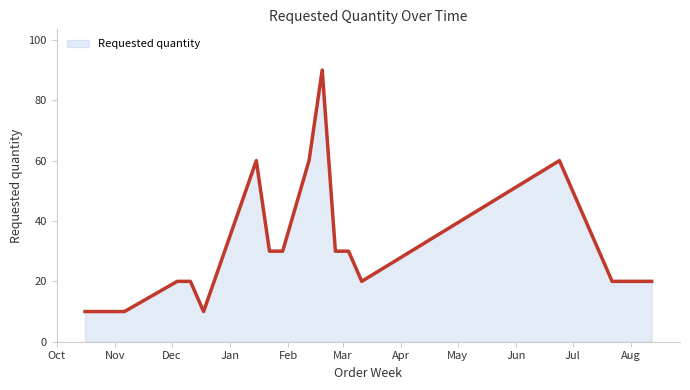

What is the minimum value shown in the chart?

10